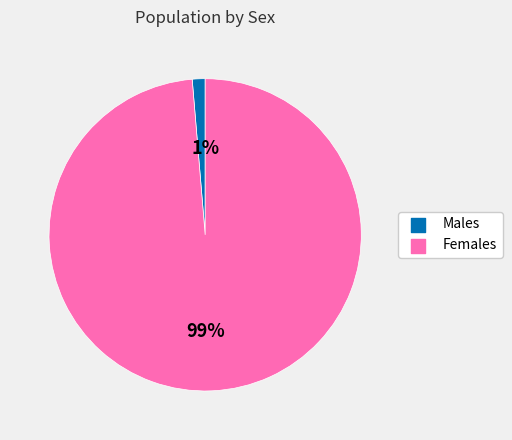

Does any single category account for the majority?

Yes